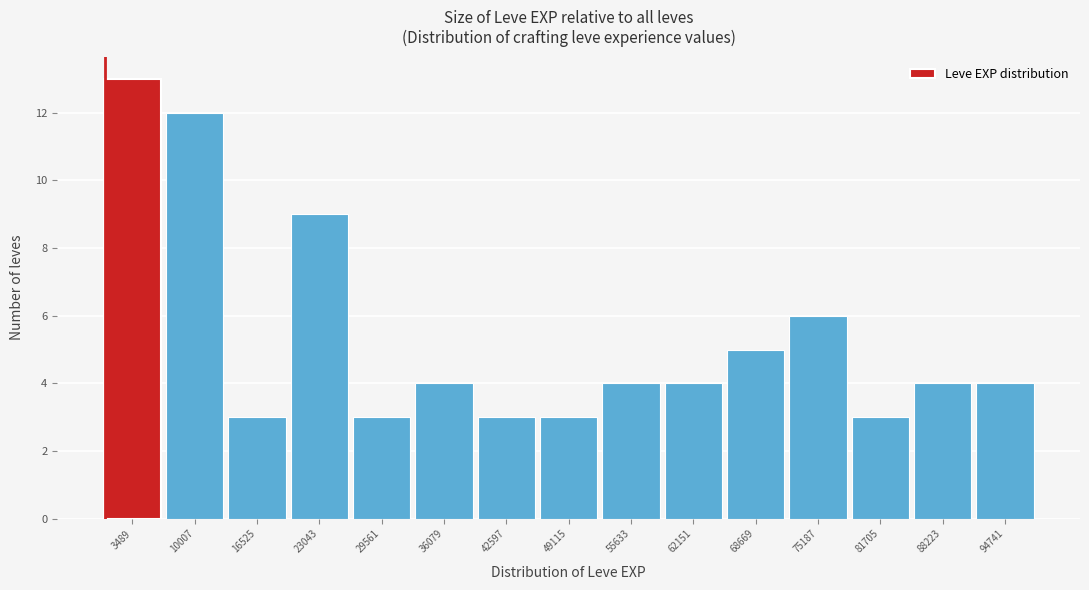

Which range on the x-axis has the tallest bar?

0 to 7000